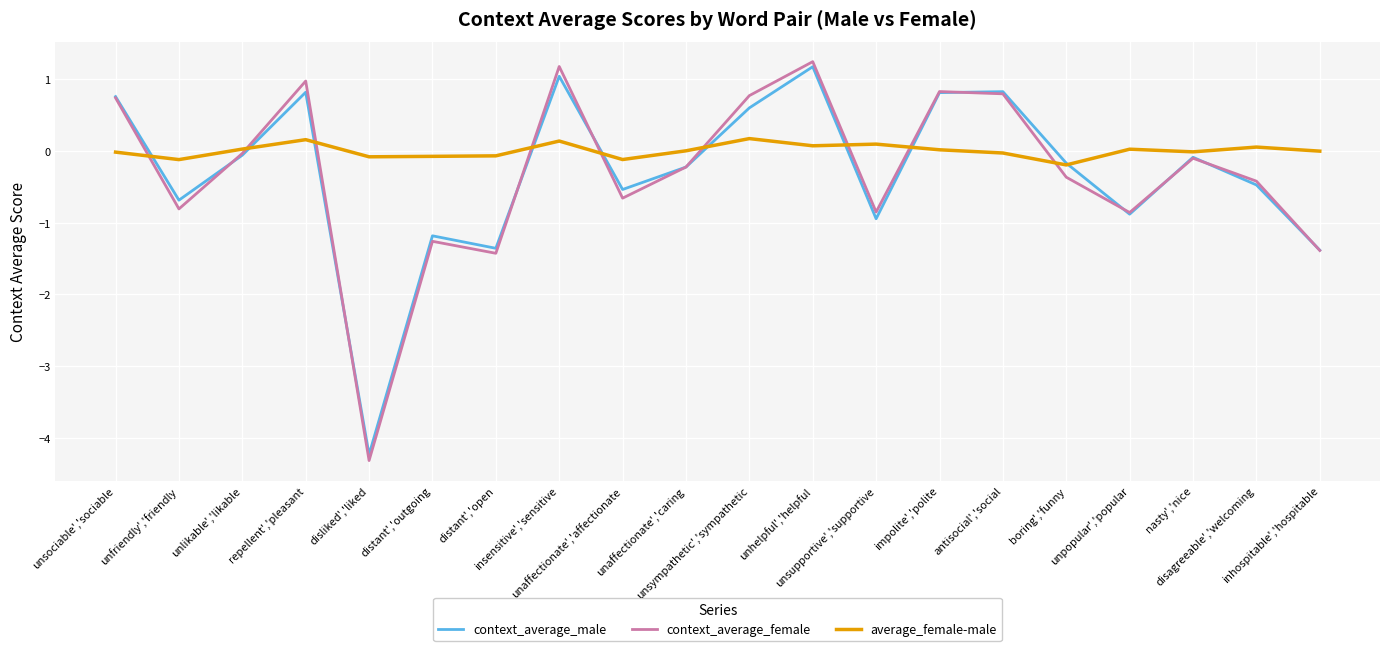

Which series has the largest range (max minus min)?

context_average_female